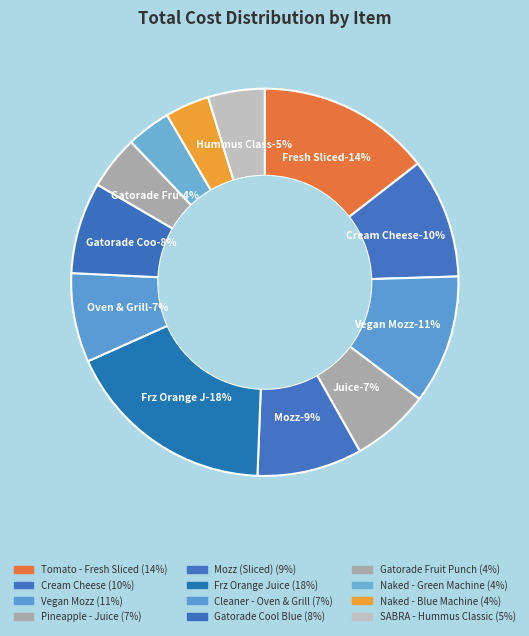

Which slice is the smallest?

Naked - Green Machine